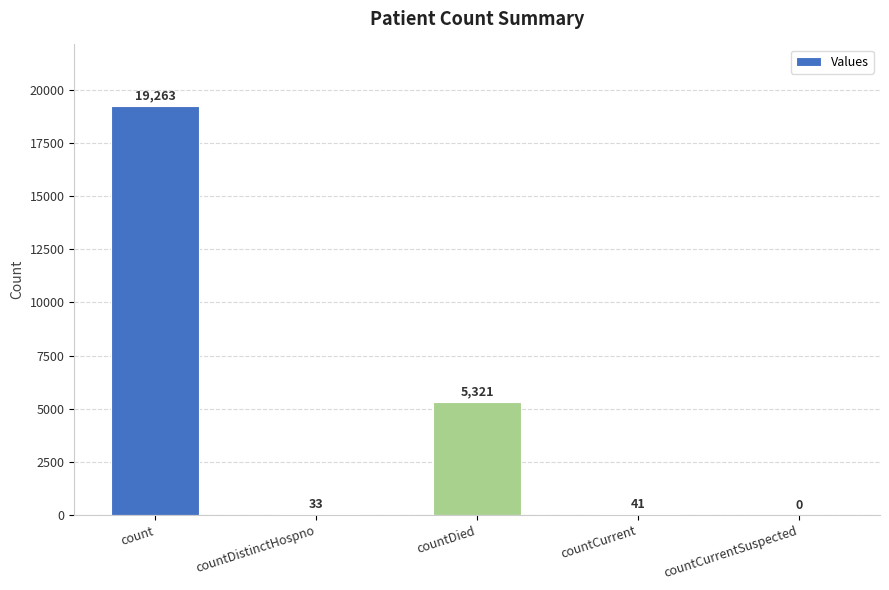

Reading left to right, transcribe all the data shown in this chart.

count=19263	countDistinctHospno=33	countDied=5321	countCurrent=41	countCurrentSuspected=0